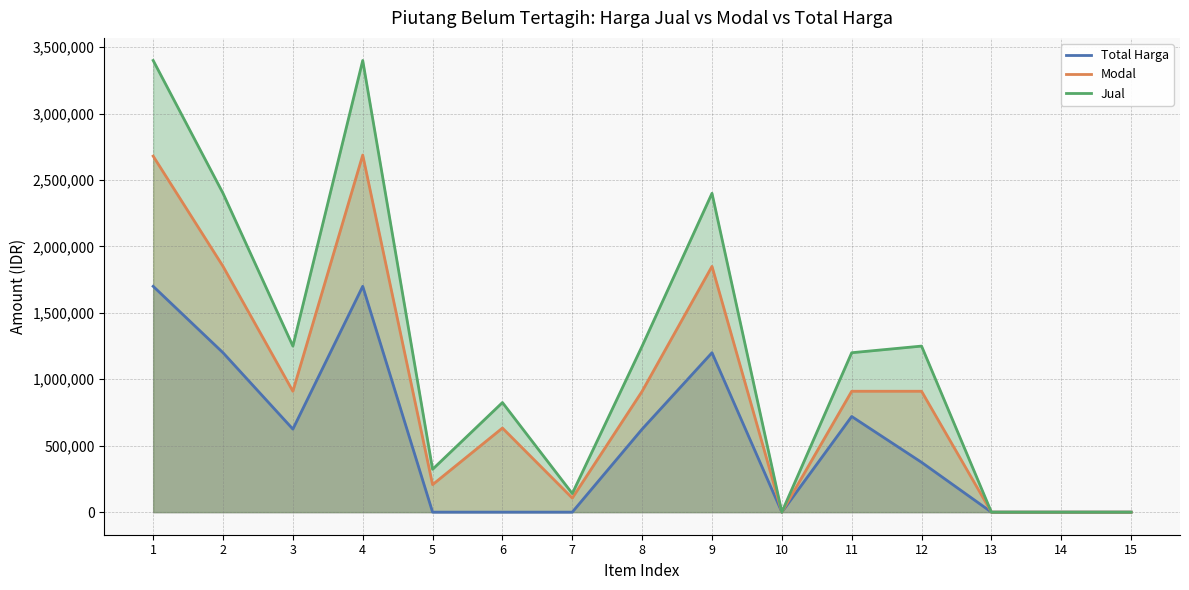

What is the difference between the maximum and minimum values in the Modal series?

2688000